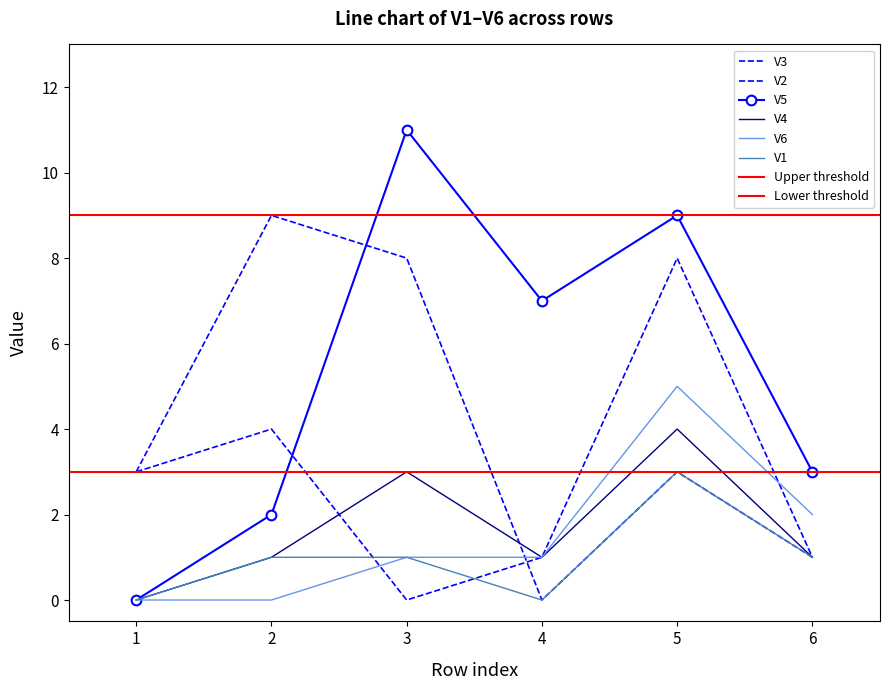

At how many categories does at least one series exceed 2?

6